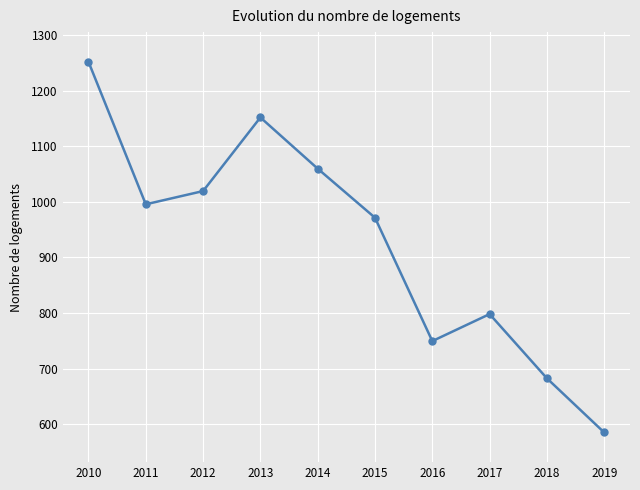

At which category does the data reach its first local peak?

2013